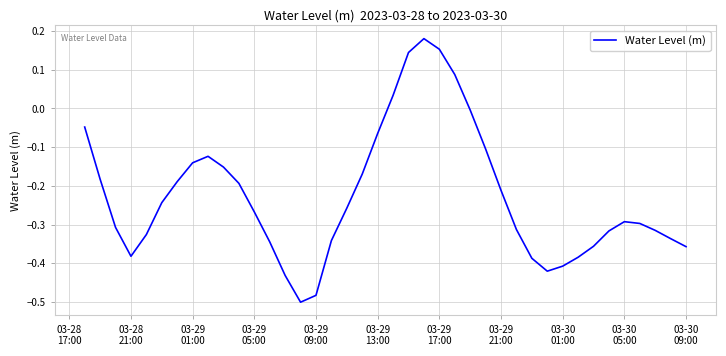

How many lines are shown in the chart?

1